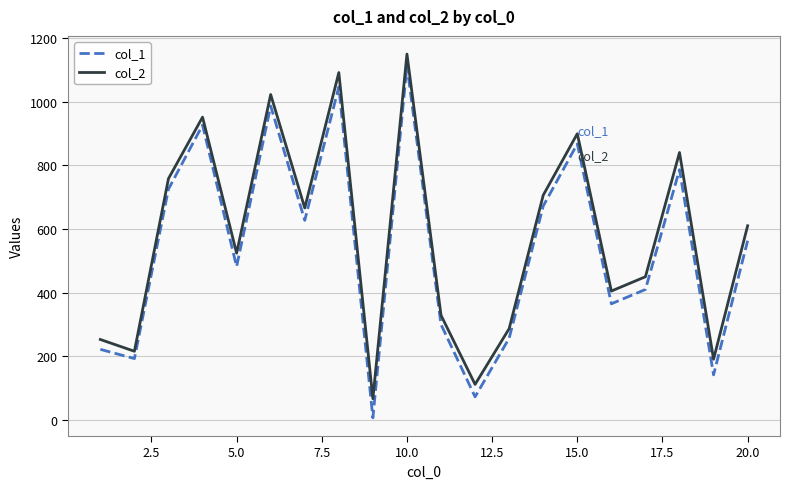

What is the highest value of the col_2 series?

1149